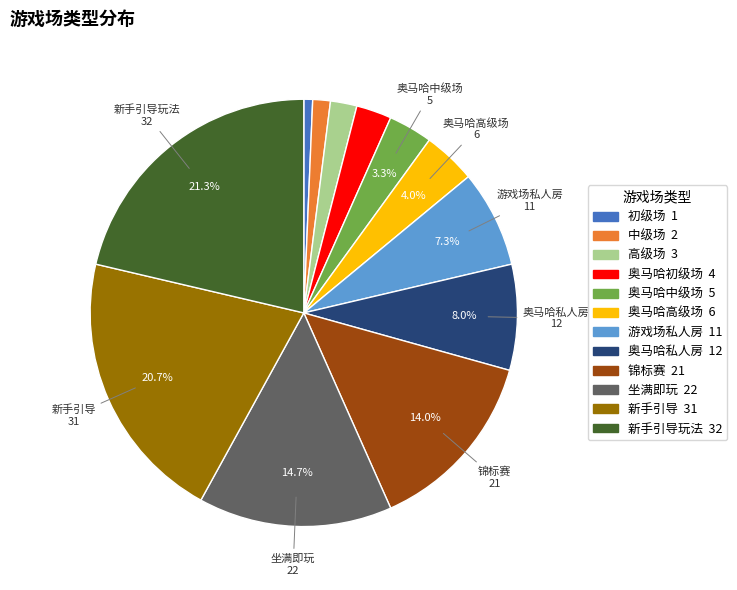

Does any single category account for the majority?

No